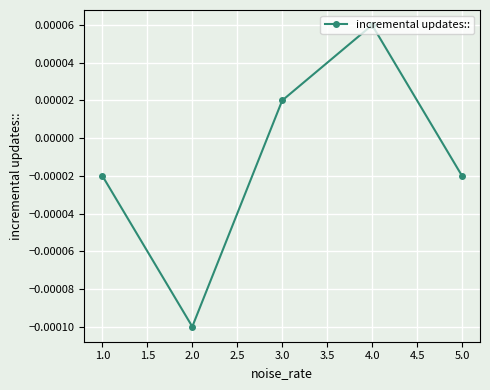

What position from the right is 2.0?

4